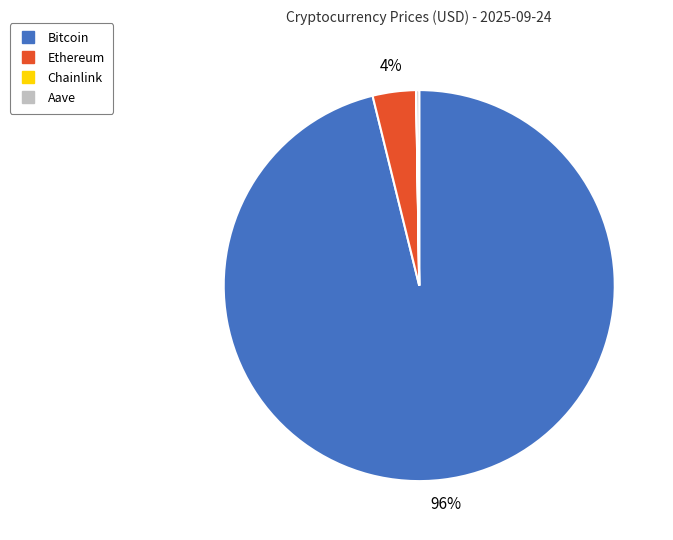

Combined, do Ethereum and Bitcoin account for over 50%?

Yes